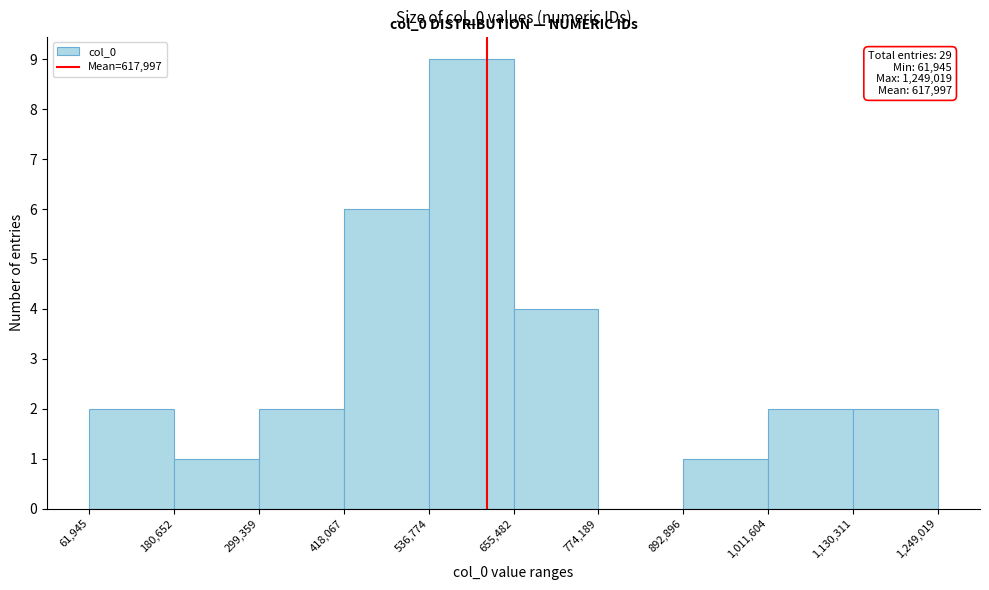

Over which range of the x-axis is the bar tallest?

536,774 to 655,482